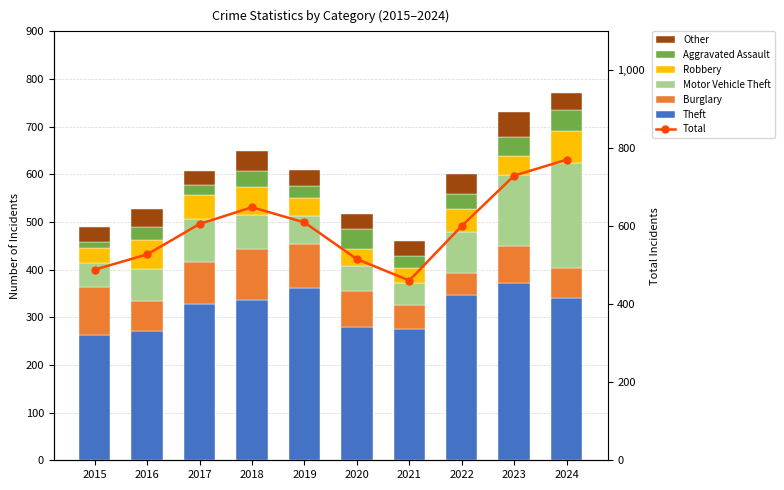

What is the total value across all series at 2016?

528